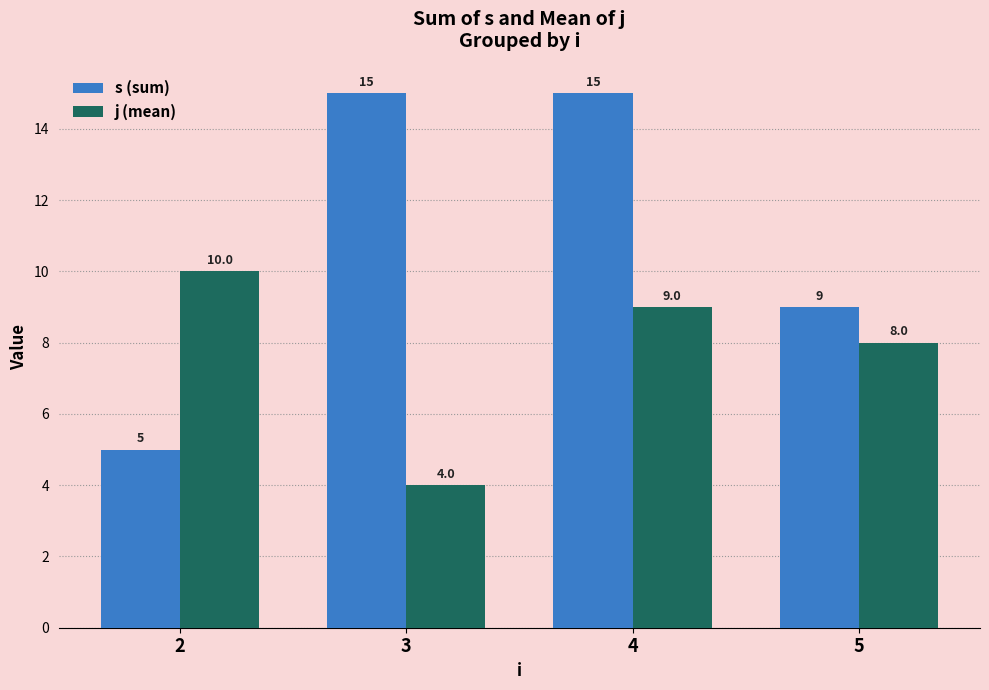

What is the sum of the j (mean) values at 3 and 2?

14